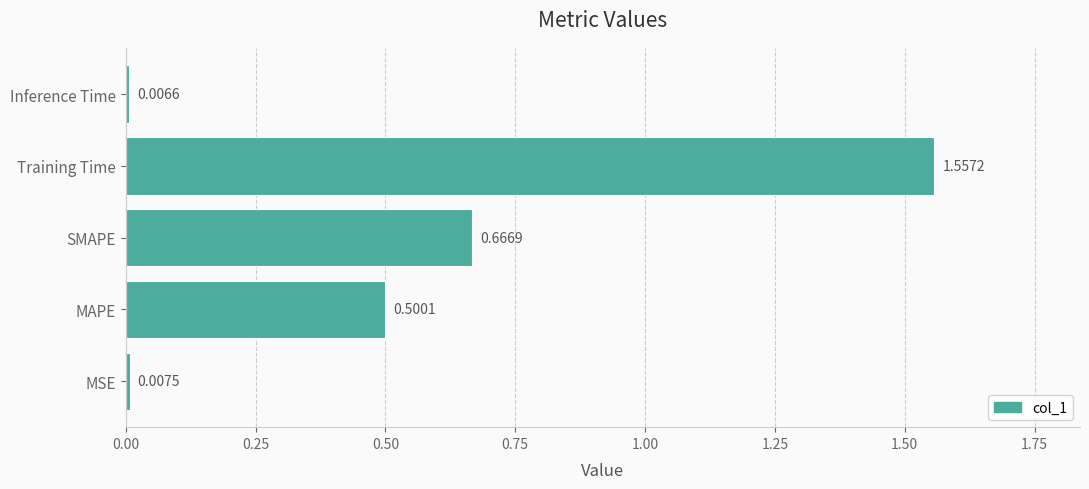

Which has a higher value, Inference Time or MAPE?

MAPE